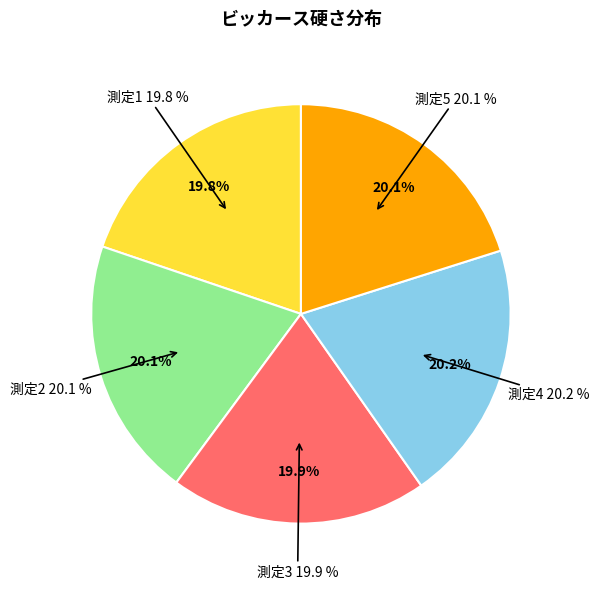

Which has a higher value, 5 or 2?

5